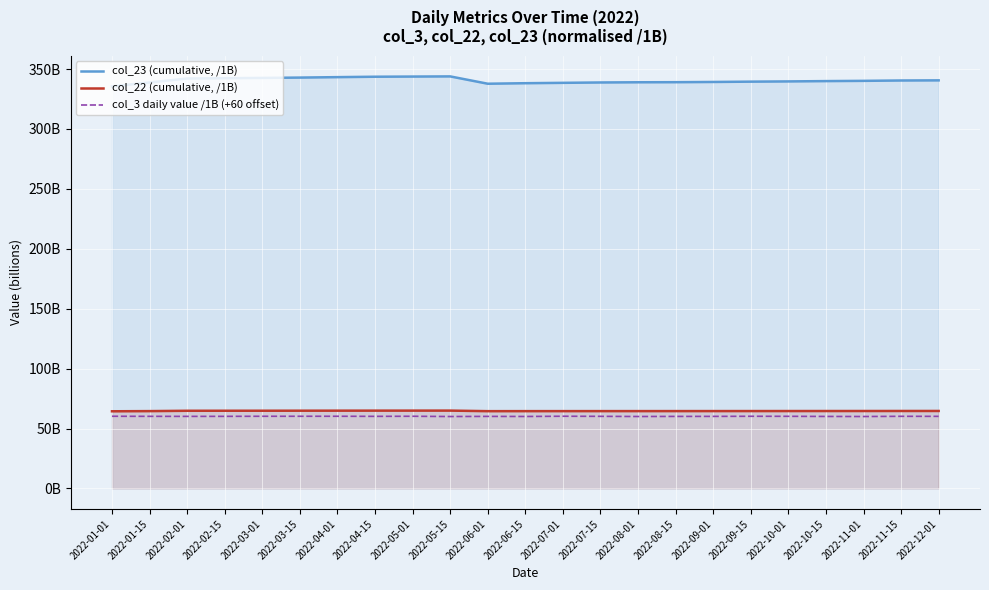

What is the lowest value of the col_3 daily value /1B (+60 offset) series?

60.0